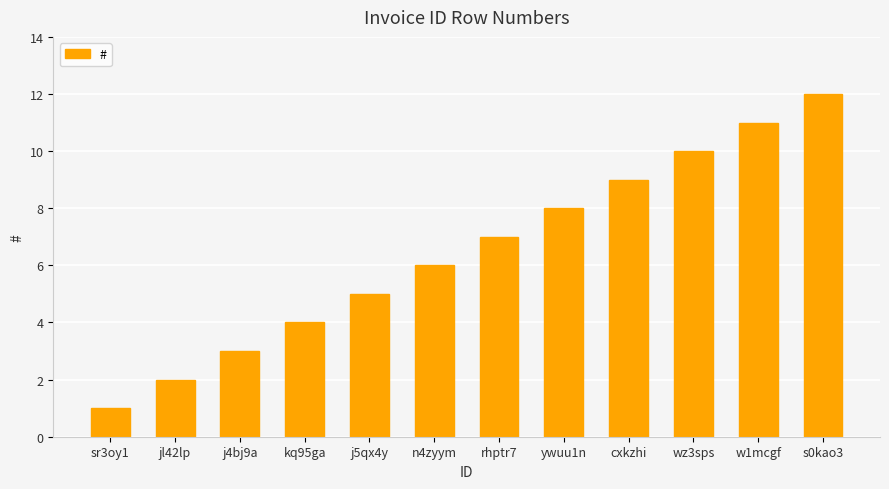

How many bars are there in total?

12